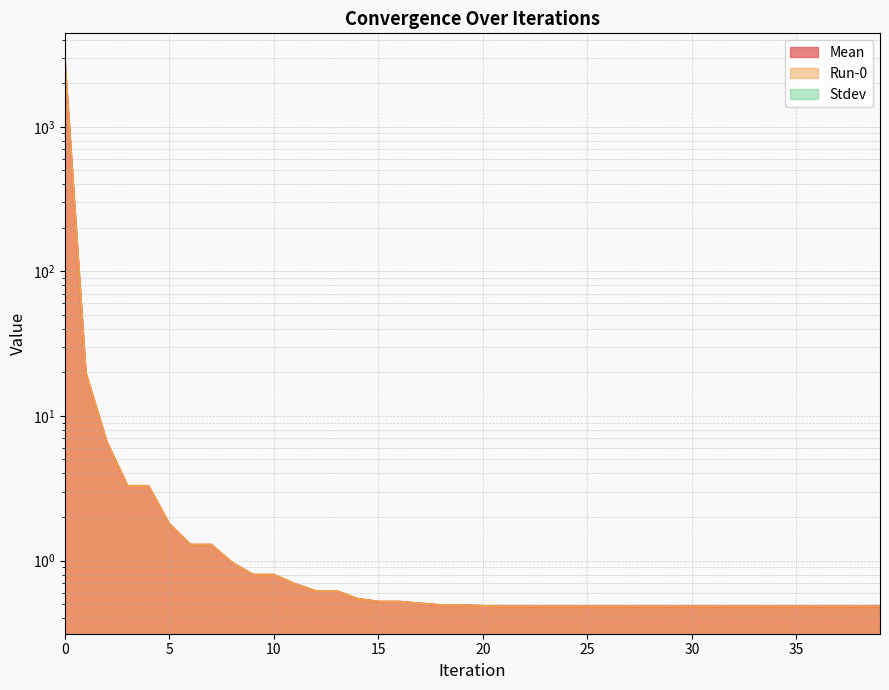

What is the average value of the Run-0 series?

73.2